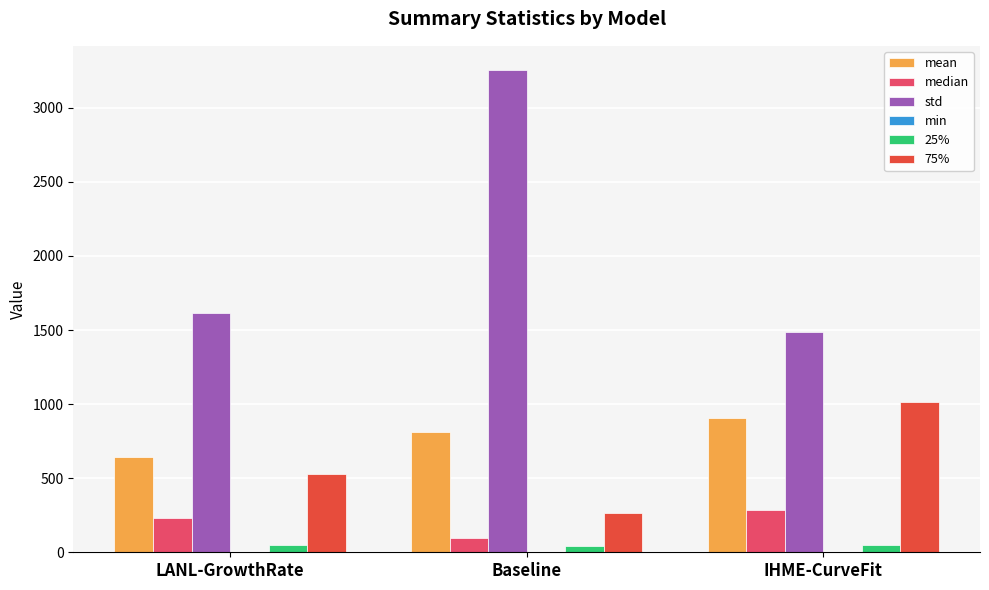

Between LANL-GrowthRate and Baseline, which series saw the biggest shift?

std